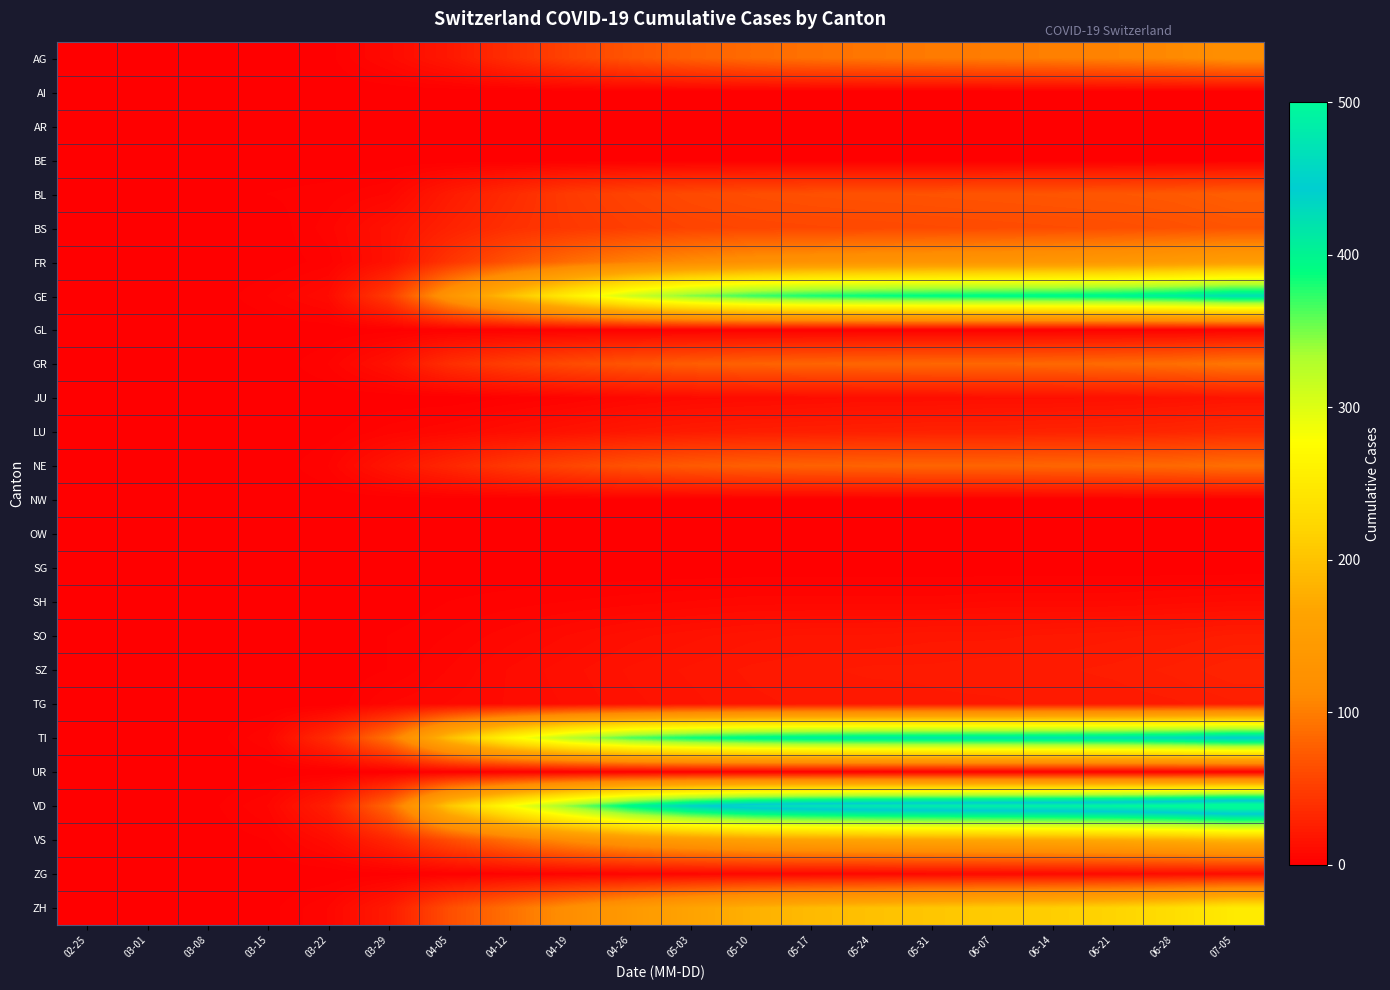

At which category is the sum across all series the highest?

07-05